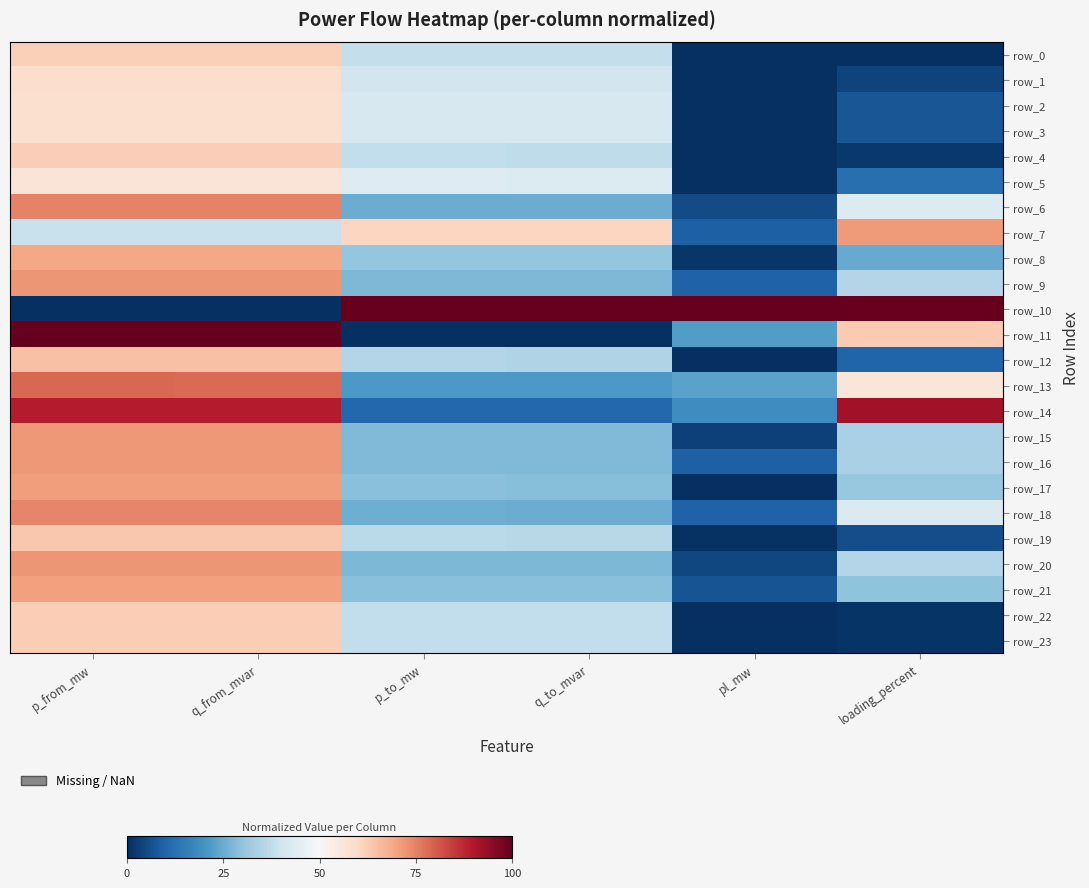

Count the number of categories in the chart.

6